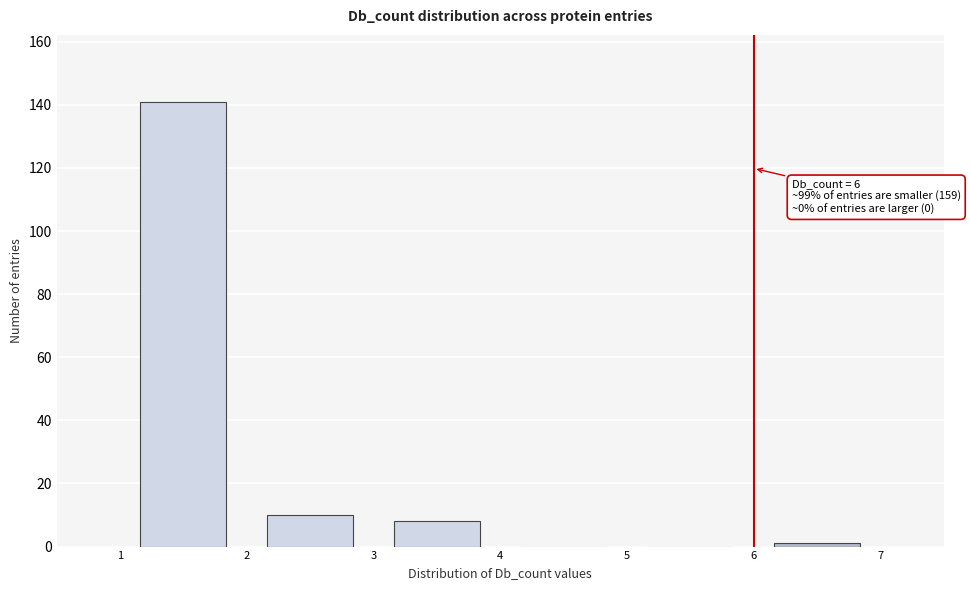

Which range on the x-axis has the tallest bar?

1 to 2